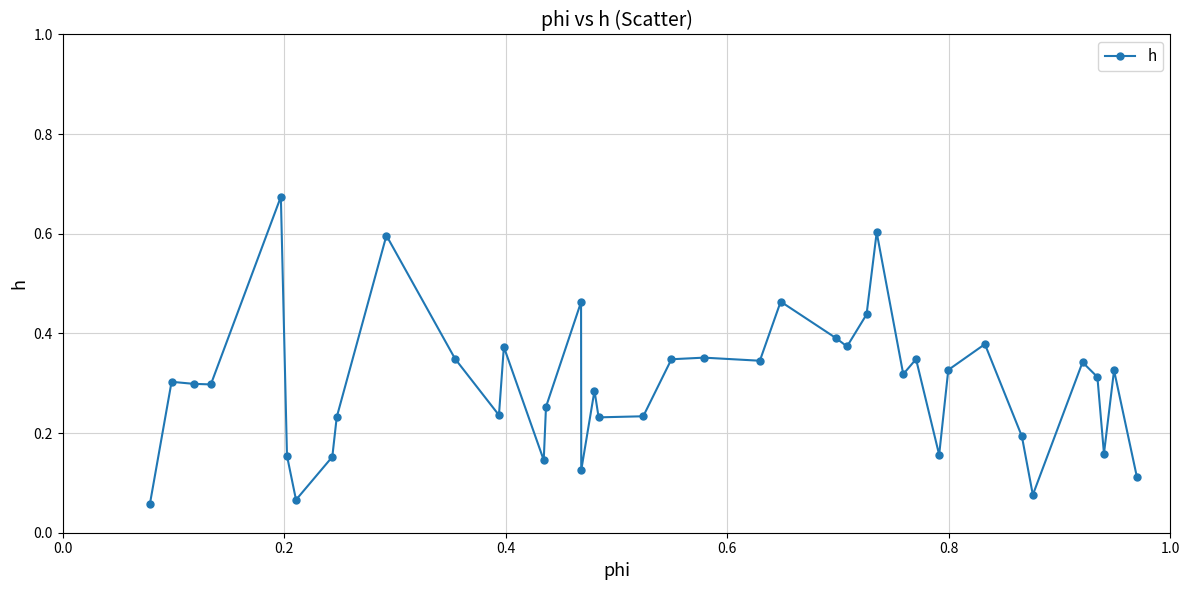

What is the difference between the maximum and minimum values?

0.6